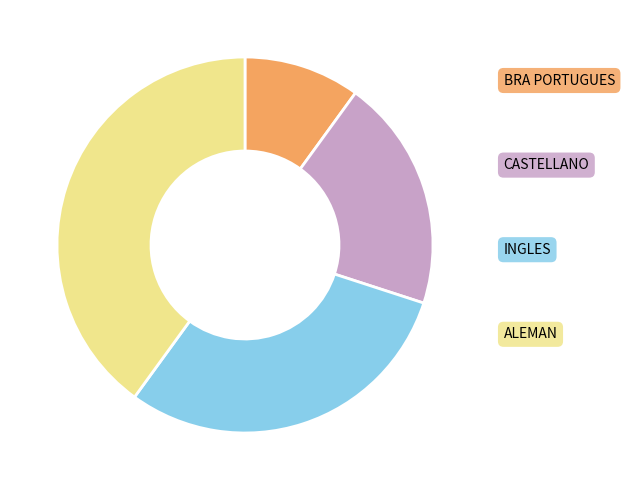

Is there any slice that represents more than half of the pie?

No